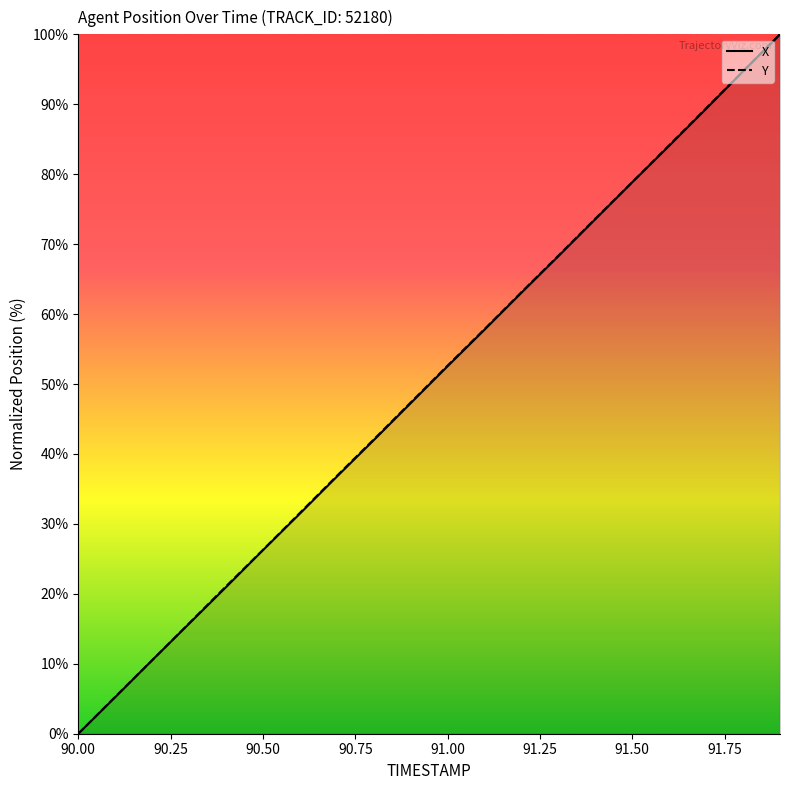

What is the difference between the maximum and minimum values in the X series?

100.0